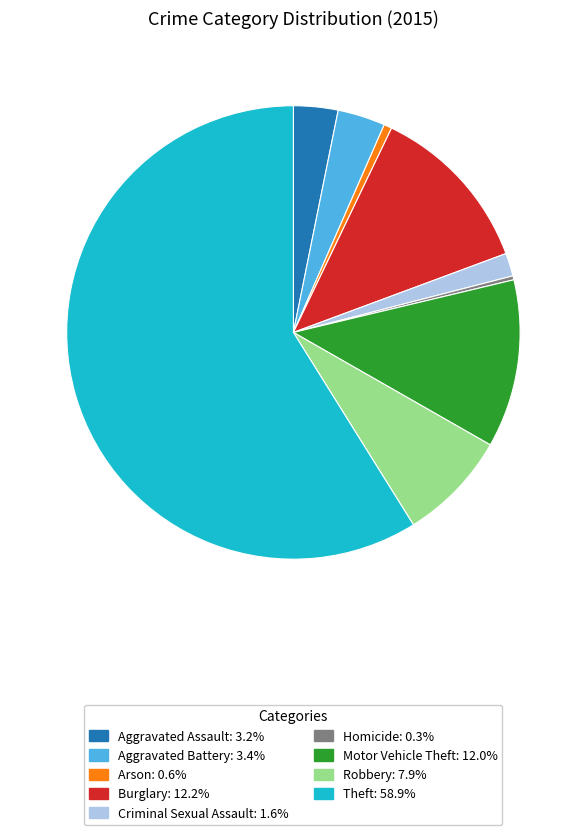

Do Robbery and Aggravated Battery together represent more than half of the pie?

No